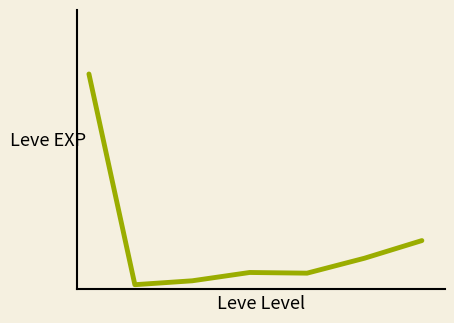

How many interior local valleys (lower than both neighbors) does the data have?

2